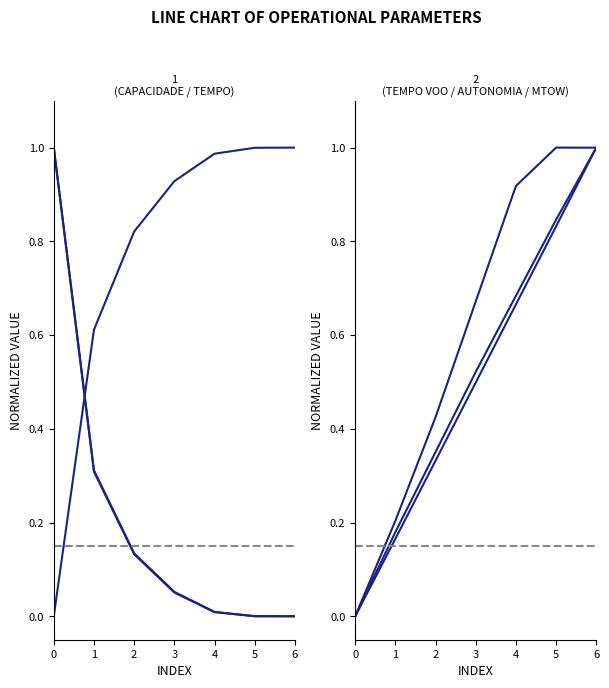

The value of Capacidade operacional [ha/h] at 5 is 0.2. True or false?

False